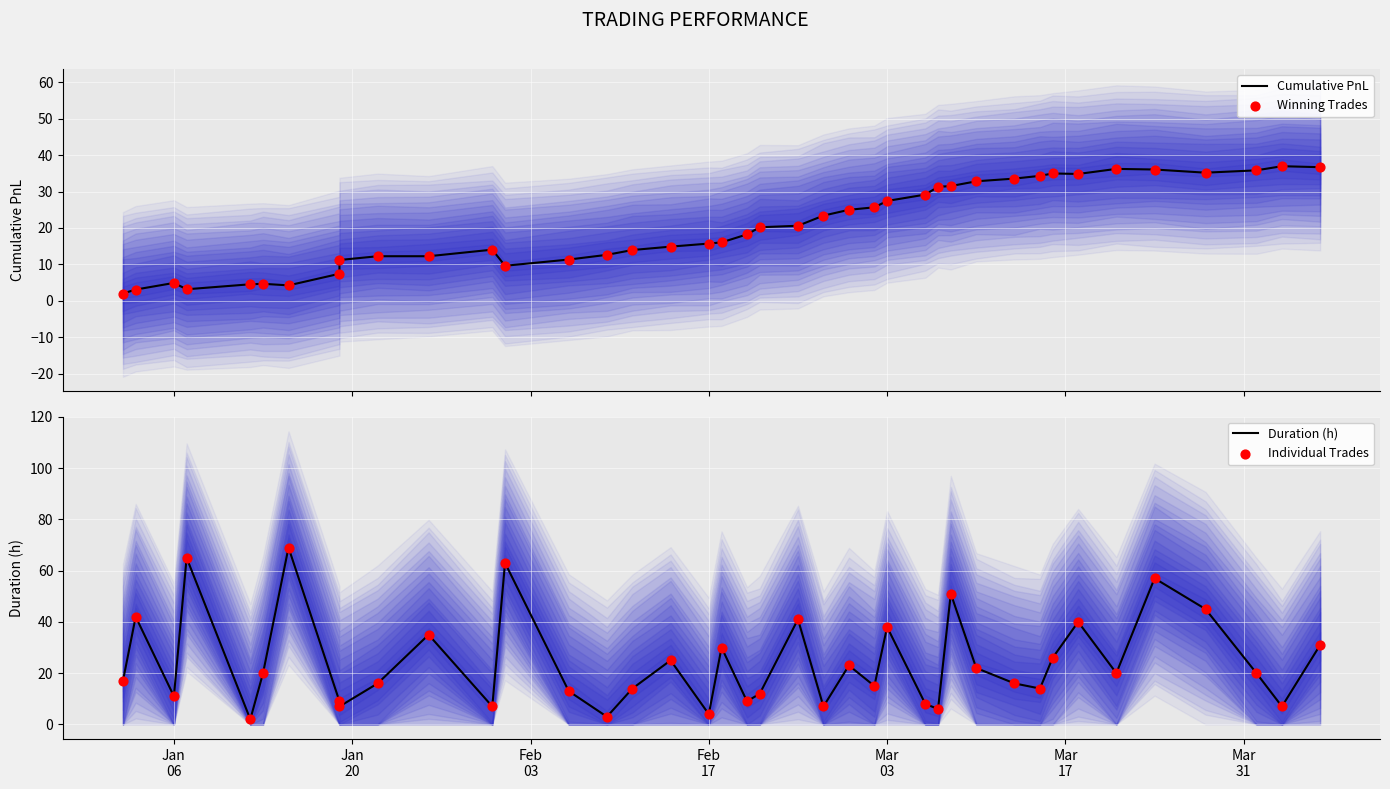

What are all the series names shown in the legend?

cumulative_pnl, duration_h